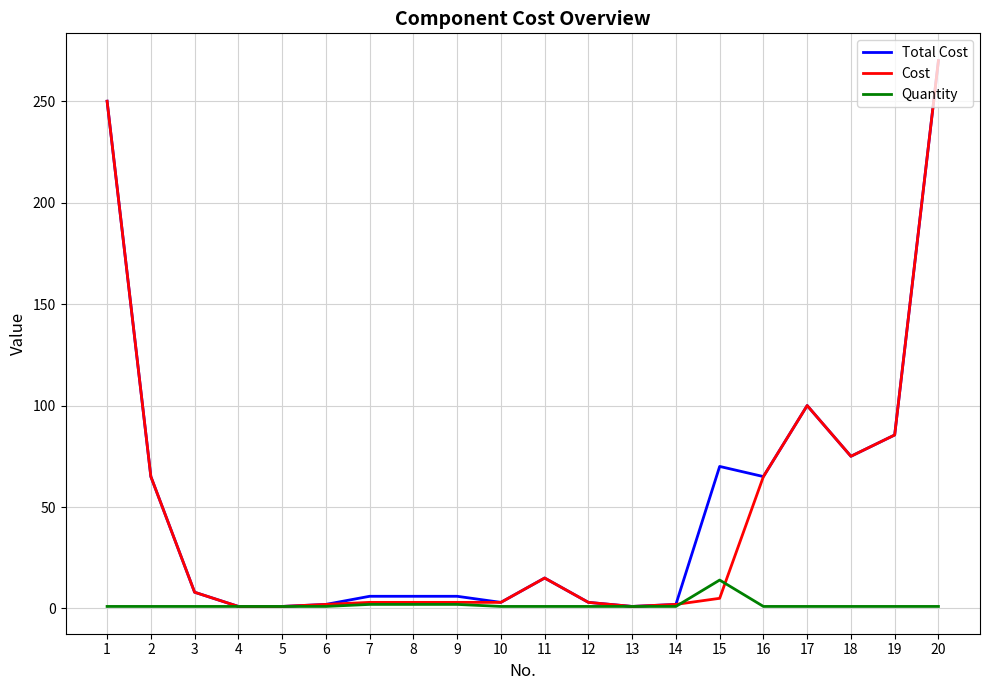

At which category is the sum across all series the highest?

20